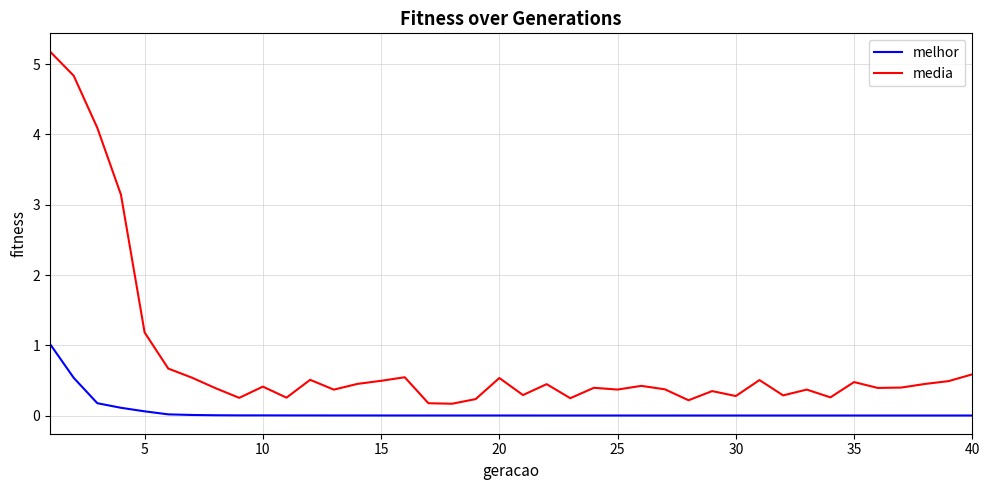

True or false: melhor and media intersect in this chart.

False